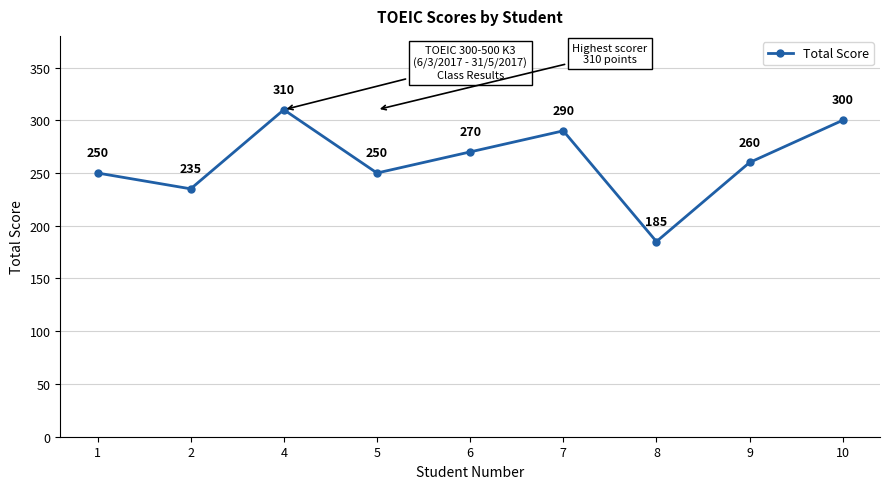

At which category does the data reach its first local valley?

2